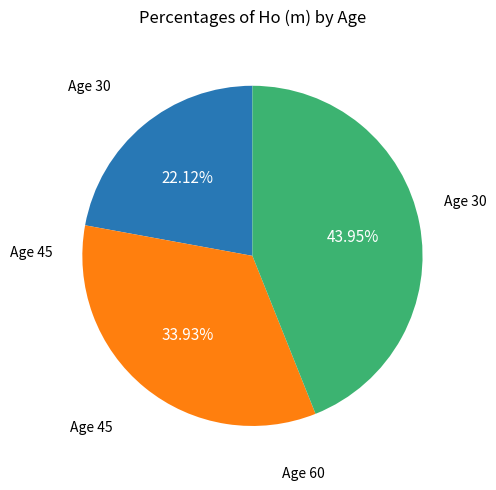

Does any single category account for the majority?

No